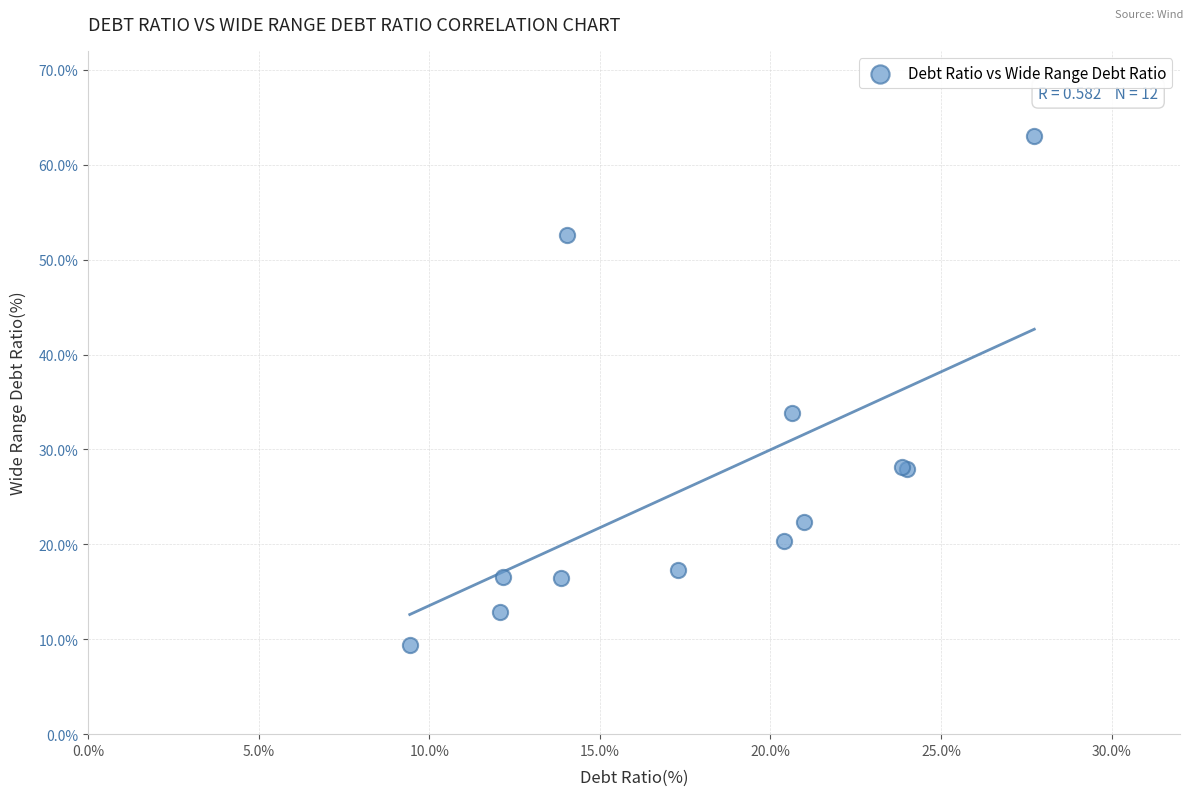

What Y value in the scatter plot is closest to 36?

33.8